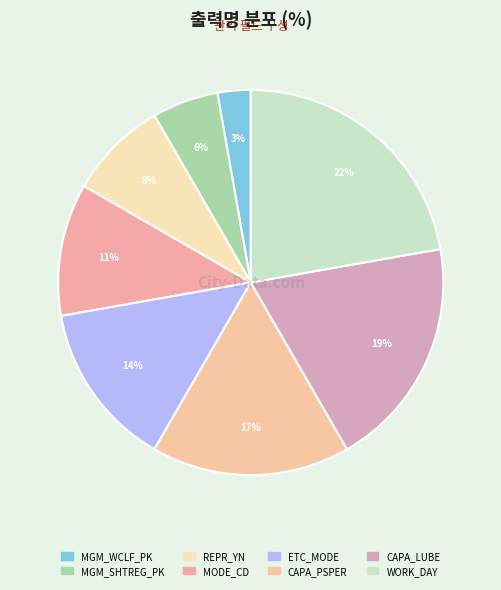

Count the number of slices in the pie.

8